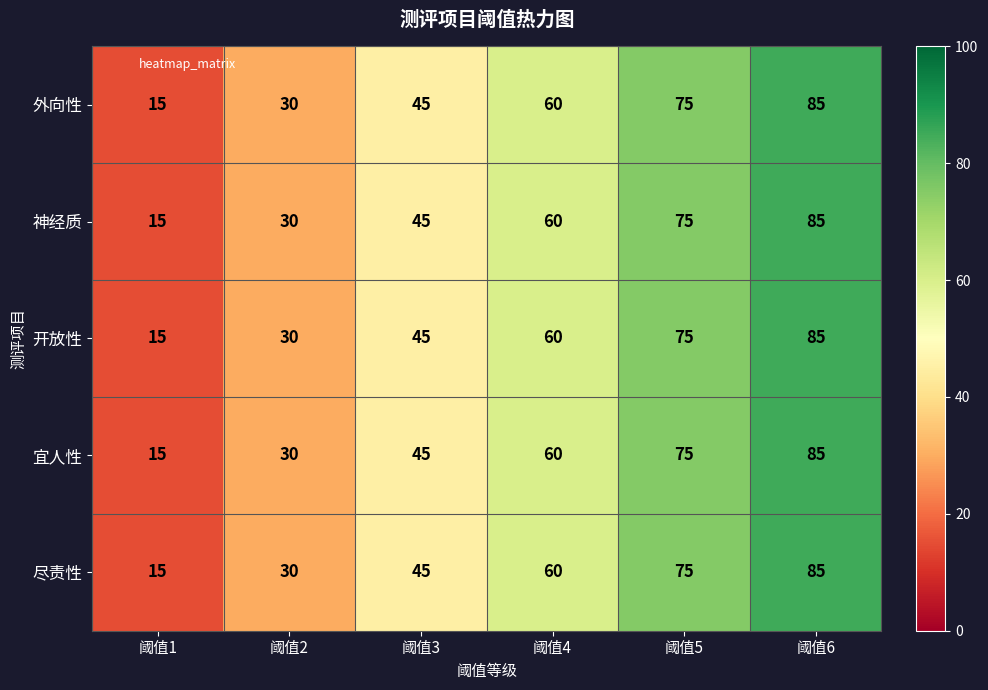

At which category is the sum across all series the highest?

阈值6